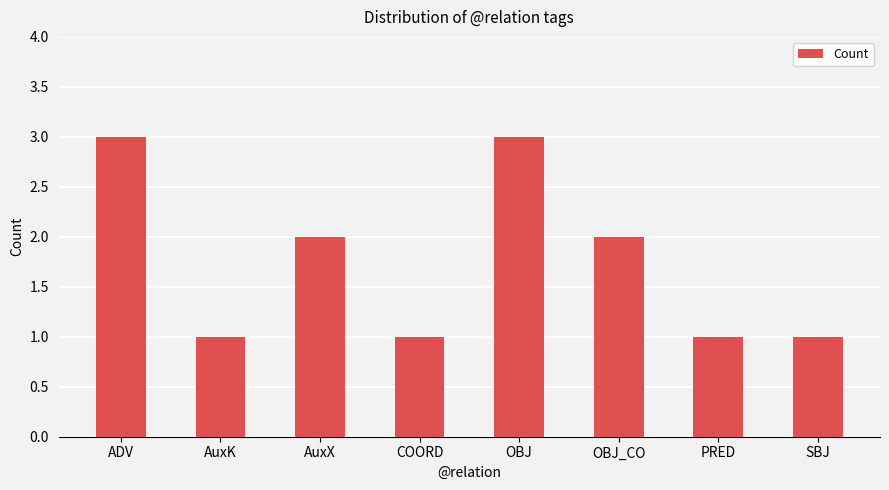

What is the sum of the values at OBJ_CO and ADV?

5